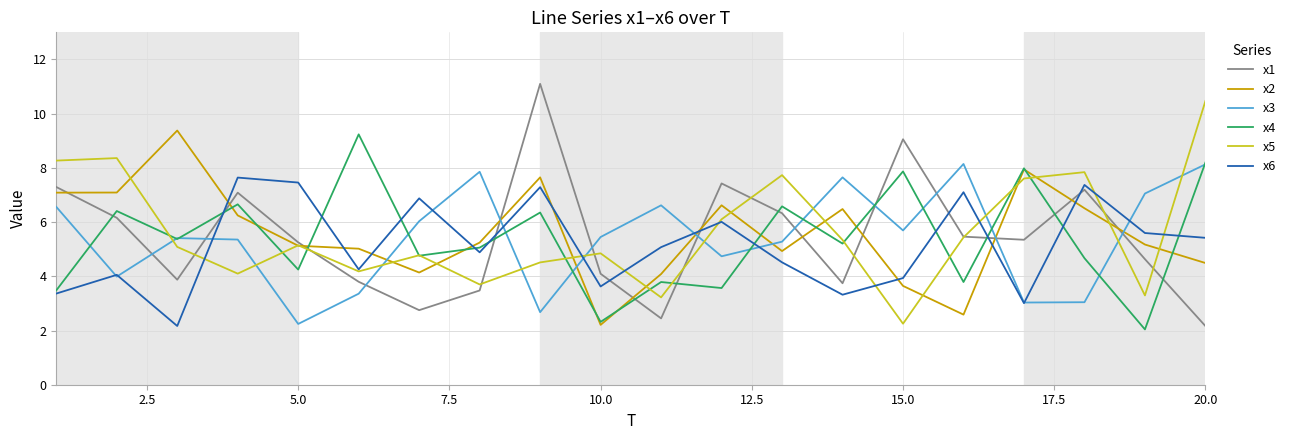

What is the maximum value shown in the chart?

11.1